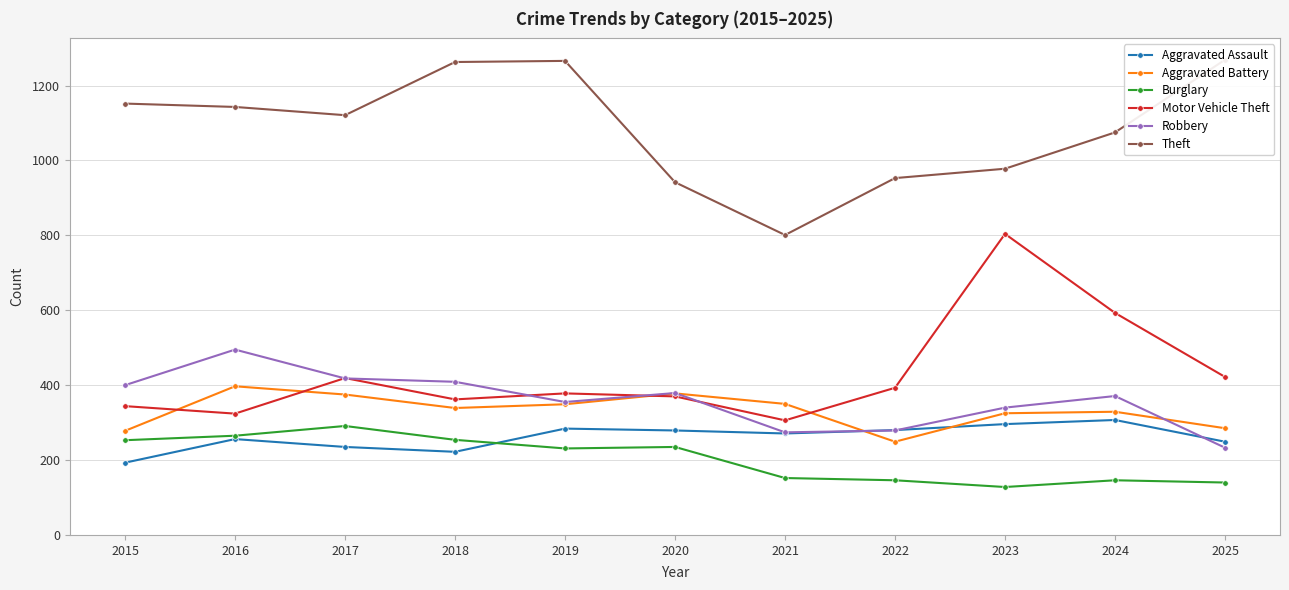

True or false: Burglary and Aggravated Battery cross at least once.

False